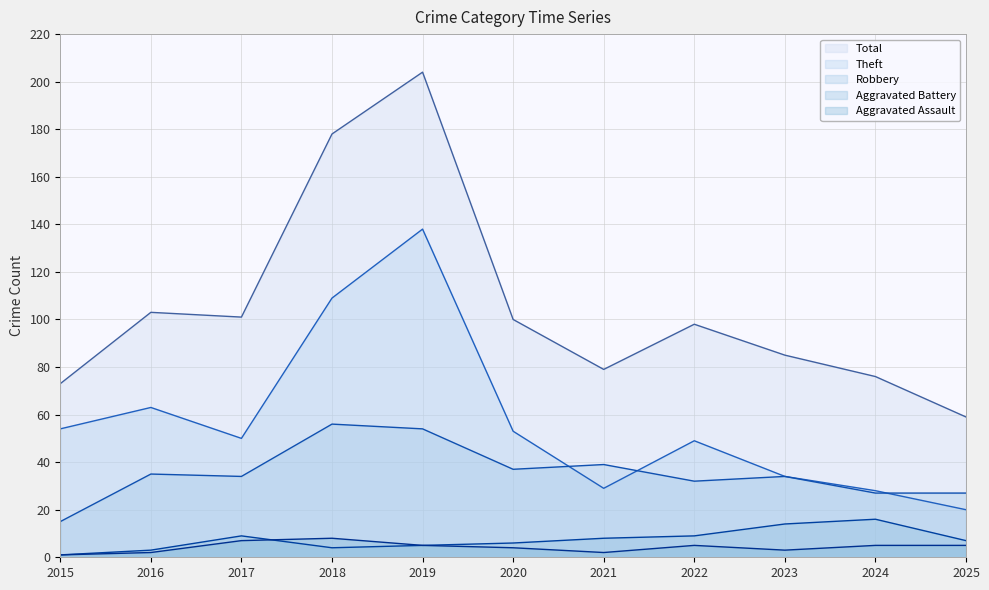

What is the value of the Aggravated Battery point at the 3rd from the left?

9